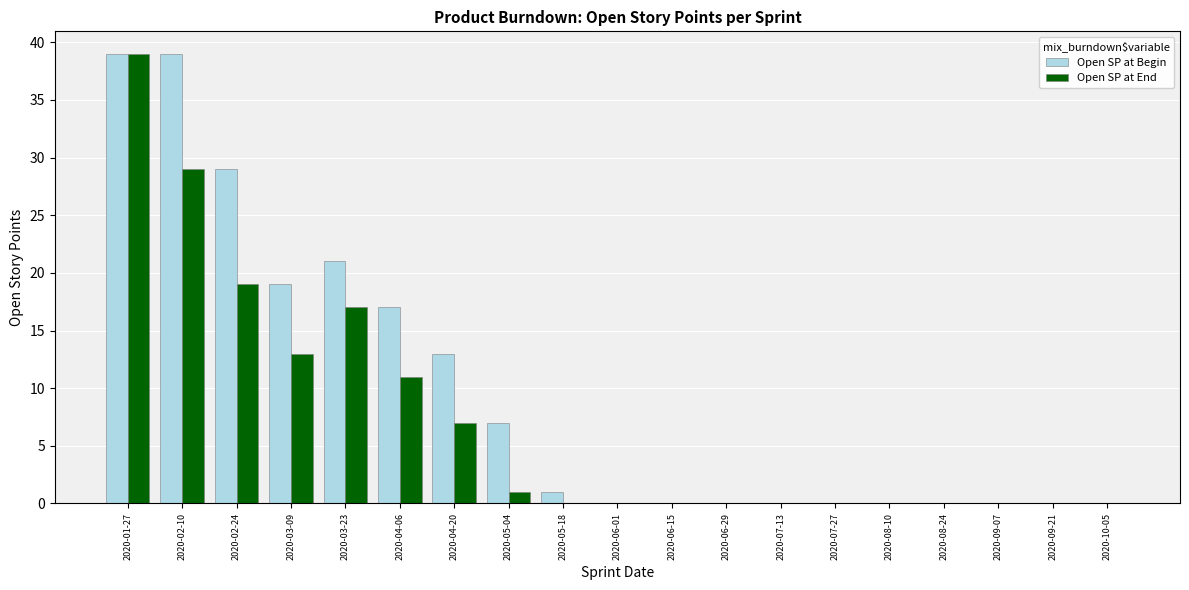

The Open SP at Begin series shows 23 at 2020-04-06. True or false?

False